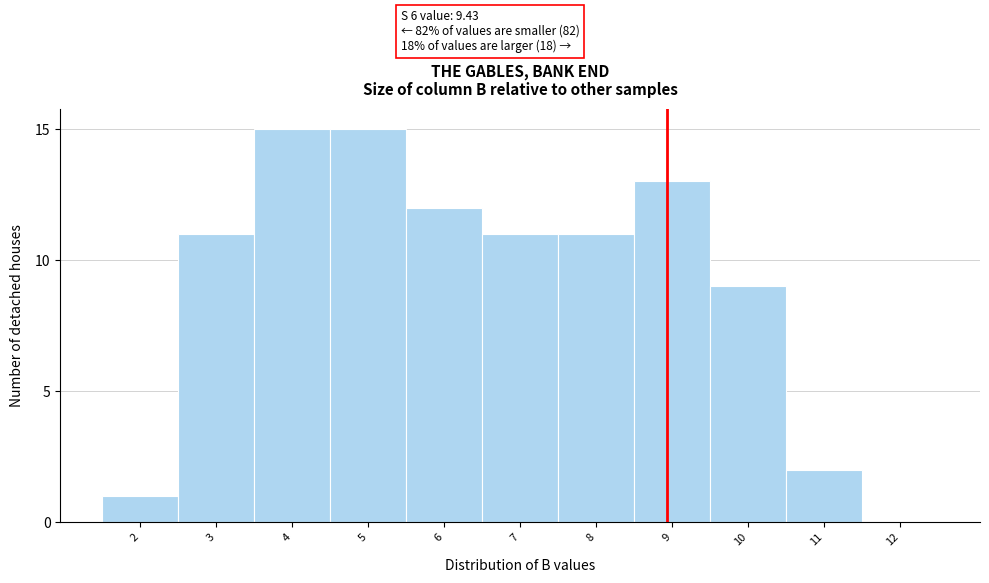

Reading left to right, what are all the values shown in this chart?

2=1	3=11	4=15	5=15	6=12	7=11	8=11	9=13	10=9	11=2	12=0